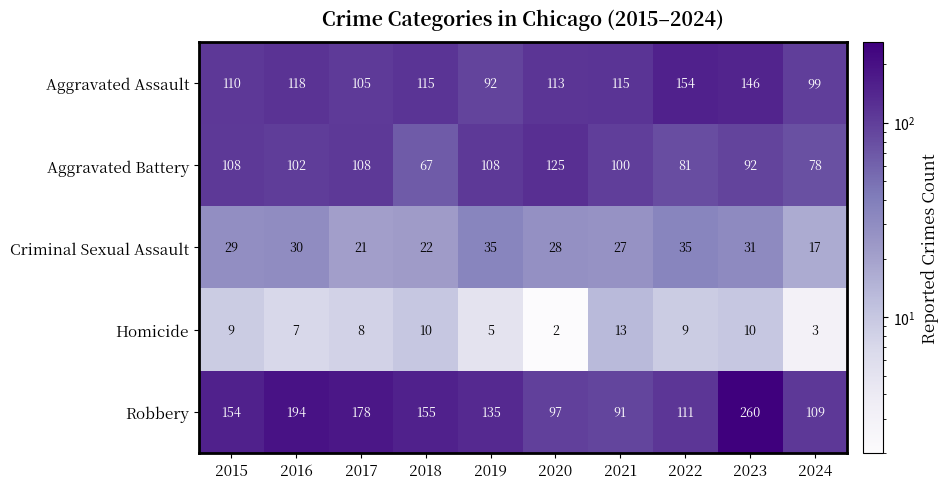

Where is Criminal Sexual Assault nearest to the value 26?

2021